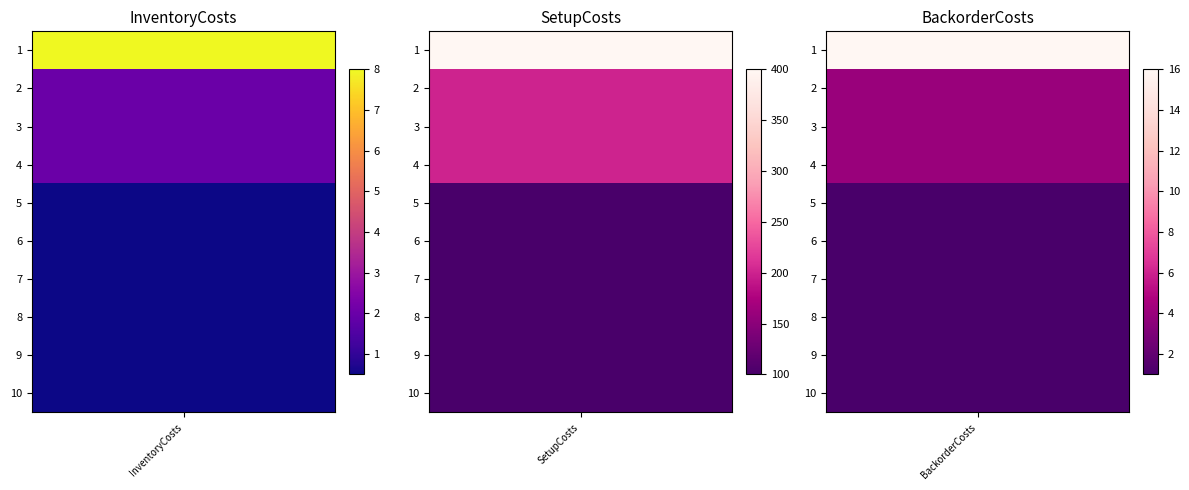

Which series has the widest spread of values?

1